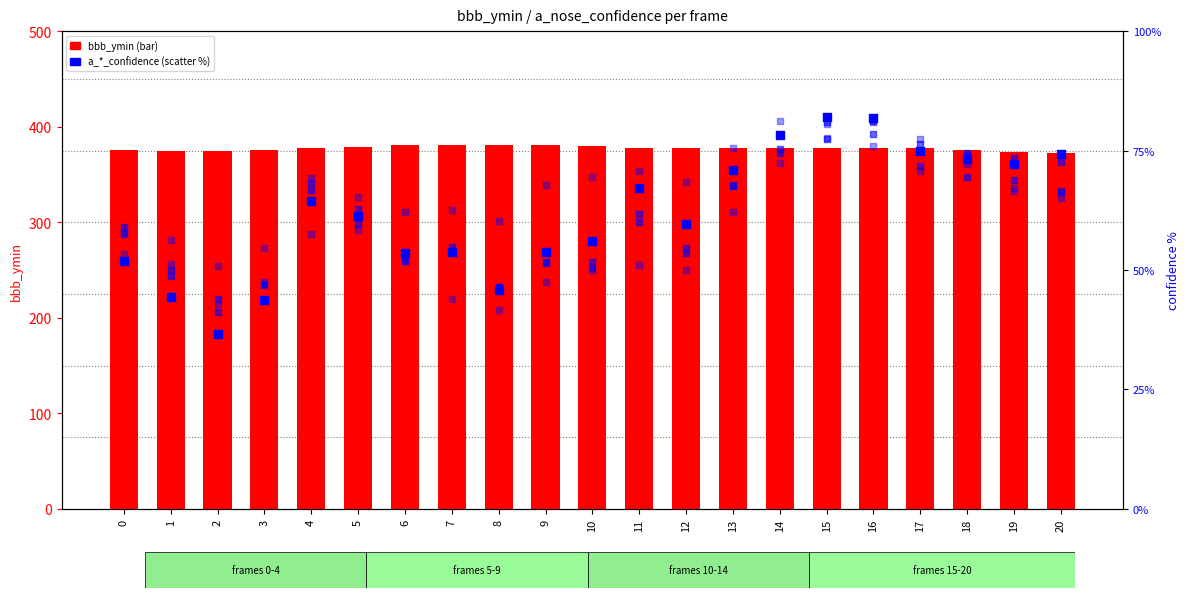

At which category is the sum across all series the highest?

15